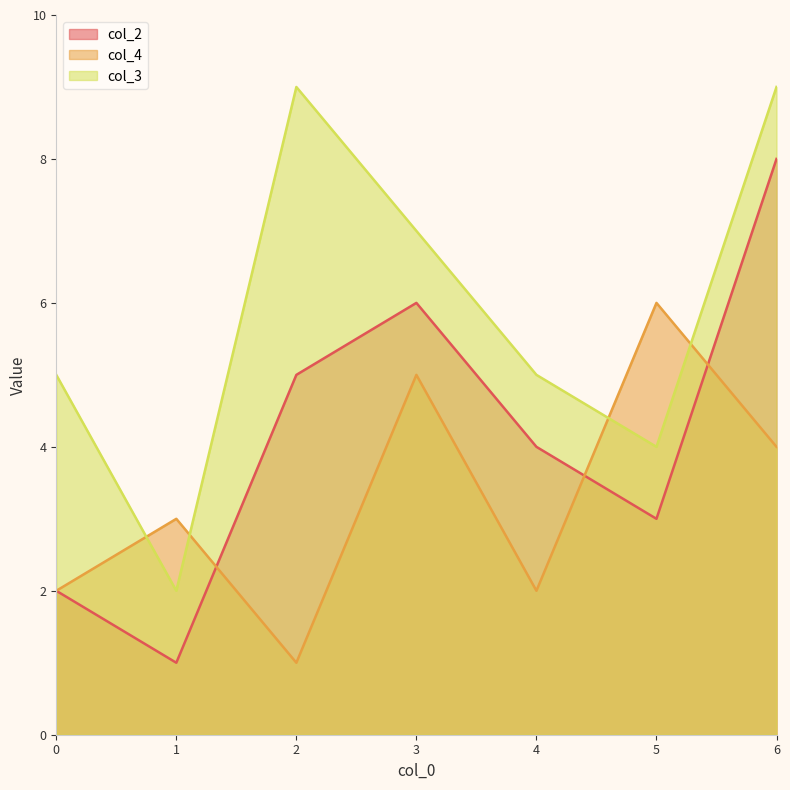

Which label corresponds to the largest value in the chart?

2